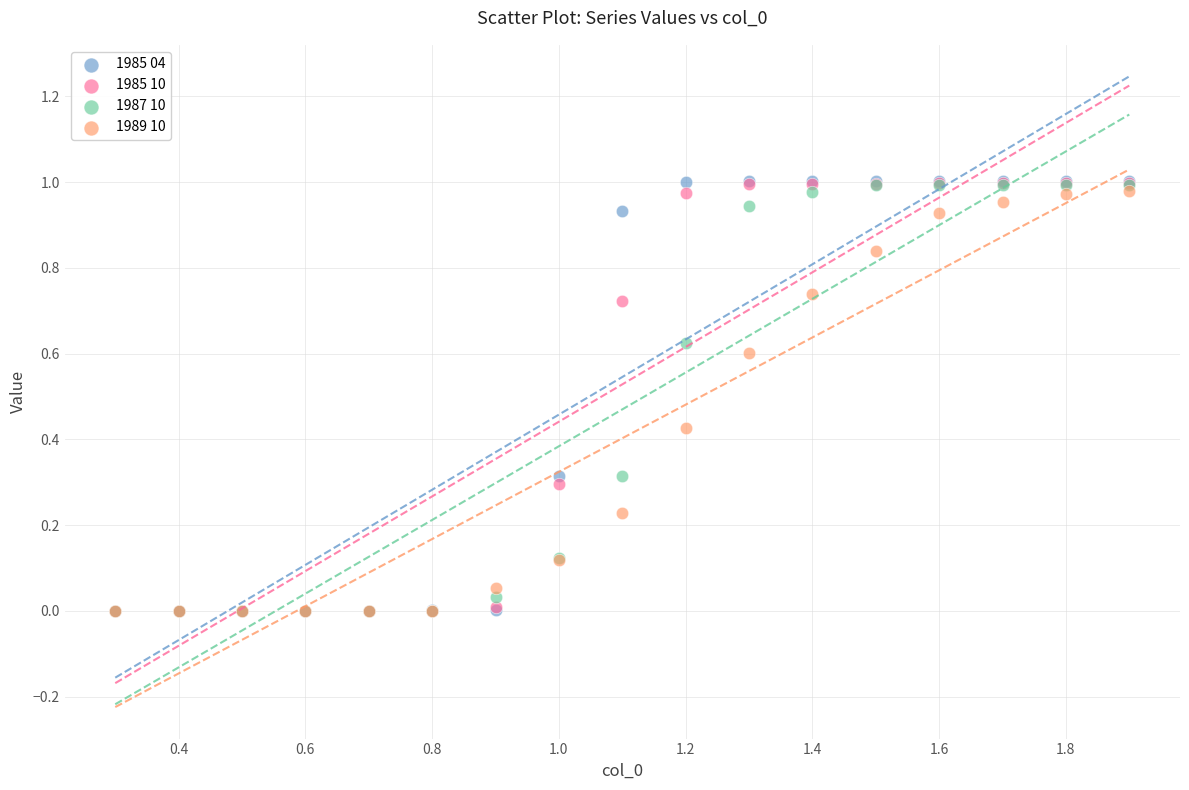

What are all the series names shown in the legend?

1985 04, 1985 10, 1987 10, 1989 10